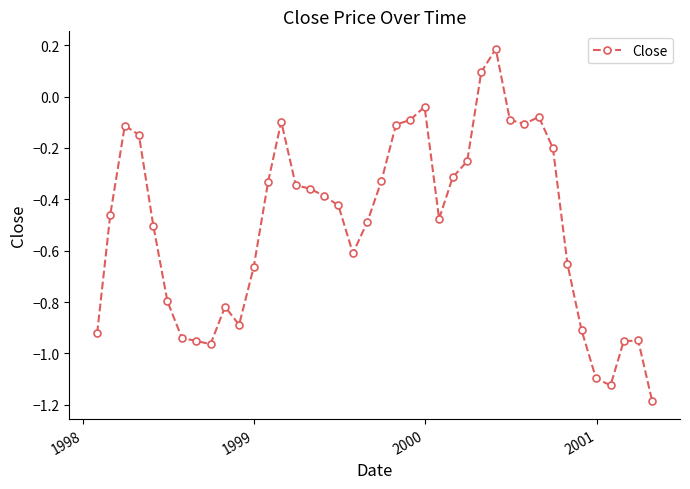

What is the maximum value shown in the chart?

0.2